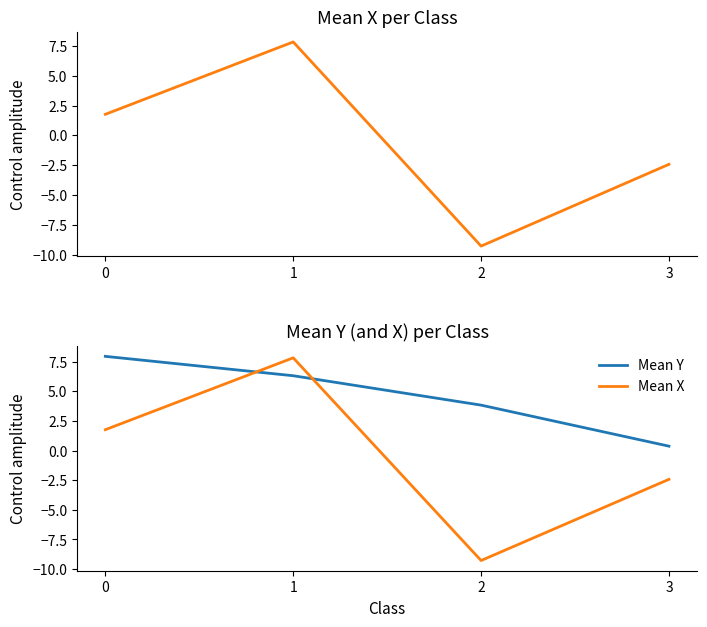

At which category does the chart reach its minimum across all series?

2